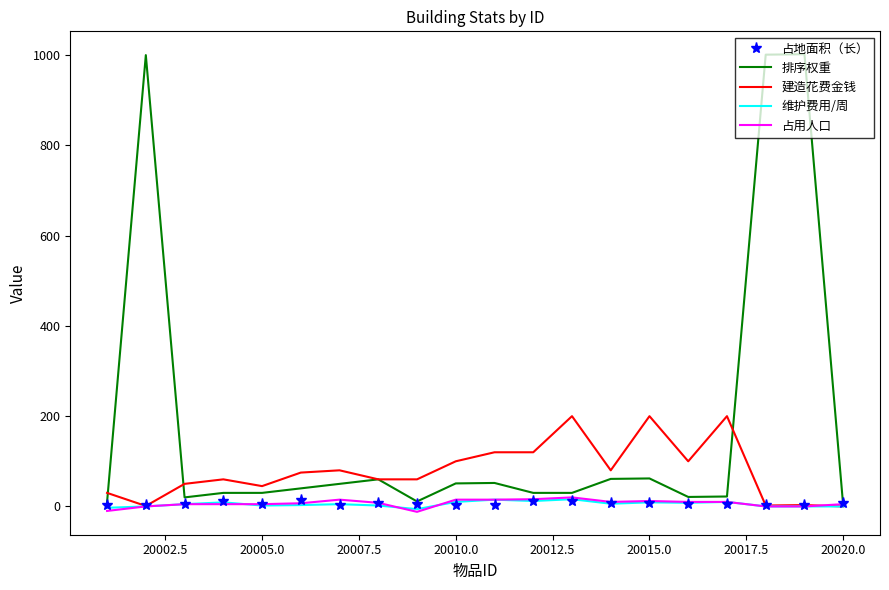

Which series has the widest spread of values?

排序权重